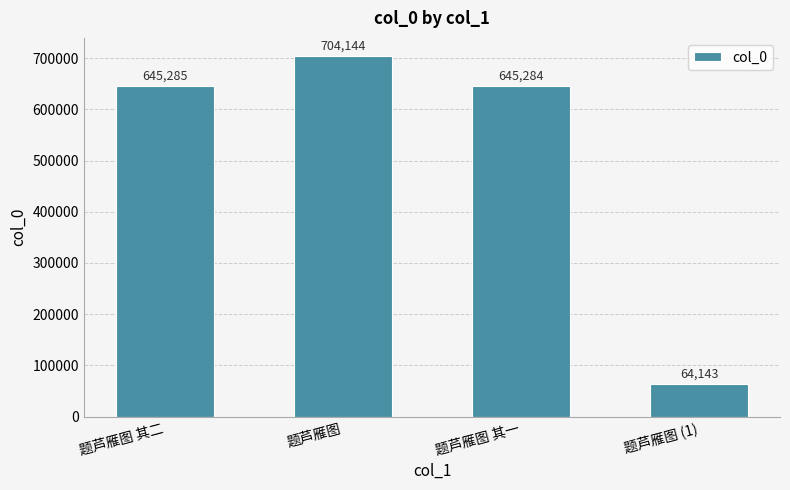

Approximately how many times larger is the value at 题芦雁图 compared to 题芦雁图 其一?

1.1